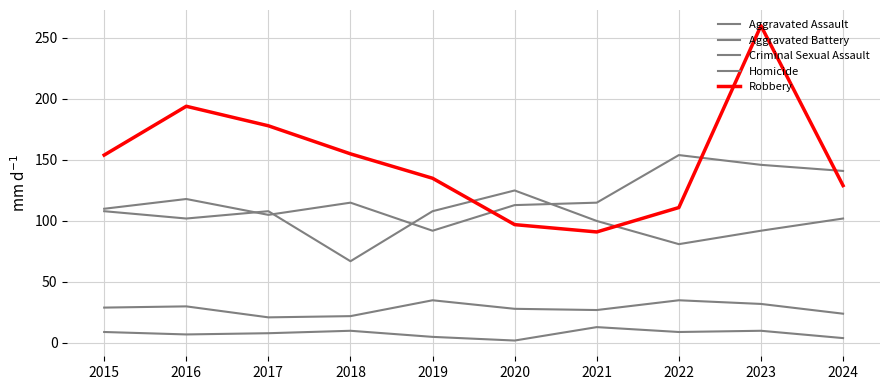

True or false: Robbery has a value of 260 at 2023.

True